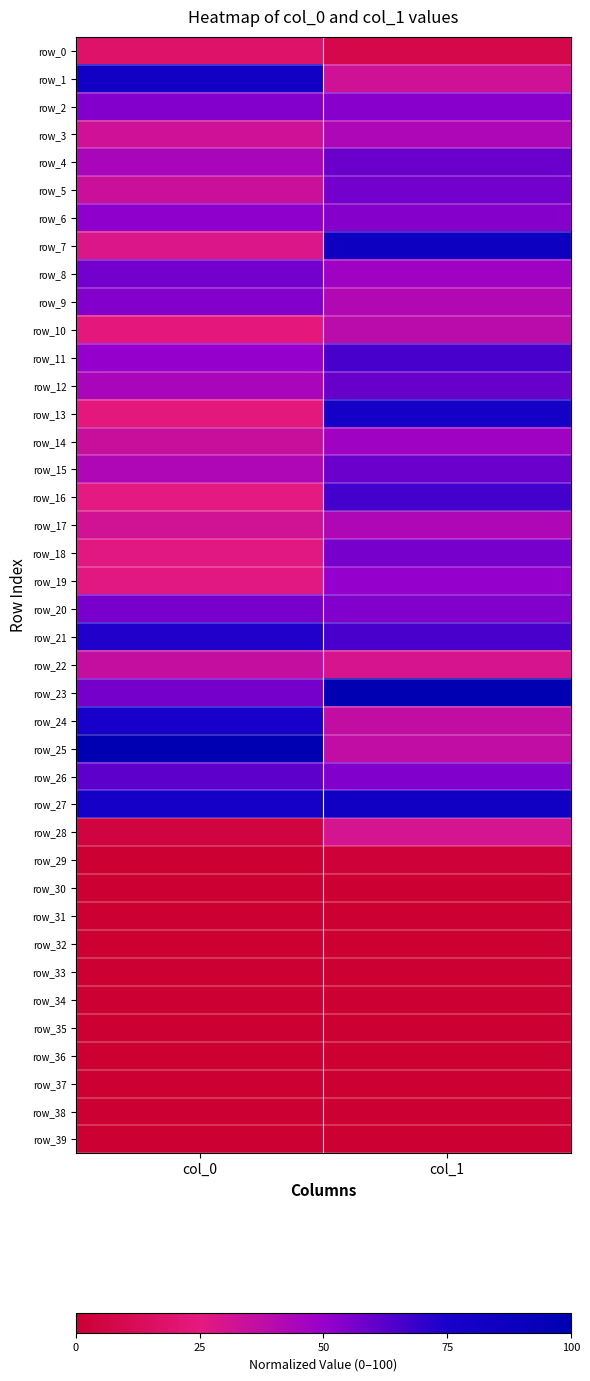

Reading left to right, transcribe all the data shown in this chart.

row_0: 17.9	7.8
row_1: 81.3	32.1
row_2: 54.0	53.4
row_3: 32.7	43.2
row_4: 44.9	58.7
row_5: 33.8	57.4
row_6: 51.9	53.8
row_7: 28.4	85.3
row_8: 57.2	47.5
row_9: 54.0	42.0
row_10: 23.9	39.2
row_11: 50.7	65.7
row_12: 44.8	59.4
row_13: 24.0	80.2
row_14: 34.7	47.5
row_15: 42.9	58.6
row_16: 25.6	66.7
row_17: 32.0	42.8
row_18: 25.8	56.4
row_19: 26.0	50.5
row_20: 55.9	54.4
row_21: 73.1	65.6
row_22: 35.9	29.7
row_23: 56.7	100.0
row_24: 76.2	36.4
row_25: 100.0	36.9
row_26: 61.6	54.6
row_27: 79.3	82.4
row_28: 4.5	30.2
row_29: 0.1	2.0
row_30: 0.0	0.0
row_31: 0.0	0.0
row_32: 0.0	0.0
row_33: 0.0	0.0
row_34: 0.0	0.0
row_35: 0.0	0.0
row_36: 0.0	0.0
row_37: 0.0	0.0
row_38: 0.0	0.0
row_39: 0.0	0.0